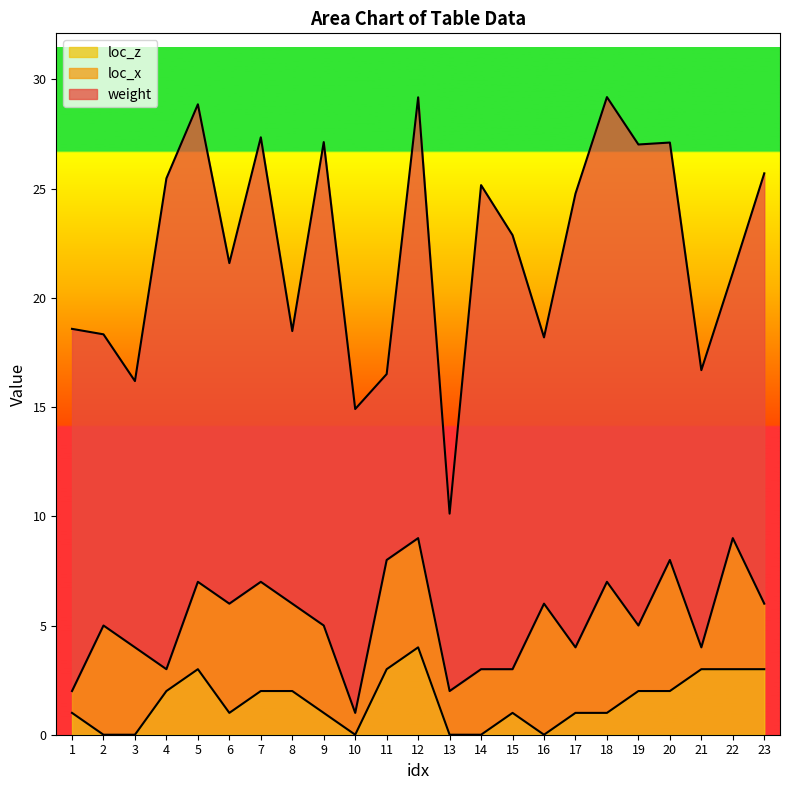

Reading left to right, list all the values displayed in this chart.

weight: 16.6	13.3	12.2	22.5	21.9	15.6	20.4	12.5	22.1	13.9	8.5	20.2	8.1	22.2	19.9	12.2	20.8	22.2	22.0	19.1	12.7	12.2	19.7
loc_x: 1.0	5.0	4.0	1.0	4.0	5.0	5.0	4.0	4.0	1.0	5.0	5.0	2.0	3.0	2.0	6.0	3.0	6.0	3.0	6.0	1.0	6.0	3.0
loc_z: 1.0	0.0	0.0	2.0	3.0	1.0	2.0	2.0	1.0	0.0	3.0	4.0	0.0	0.0	1.0	0.0	1.0	1.0	2.0	2.0	3.0	3.0	3.0